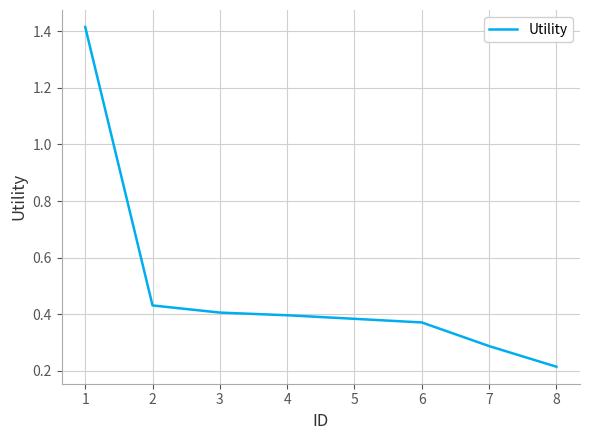

The chart shows a value of 0.4 at 6. True or false?

True